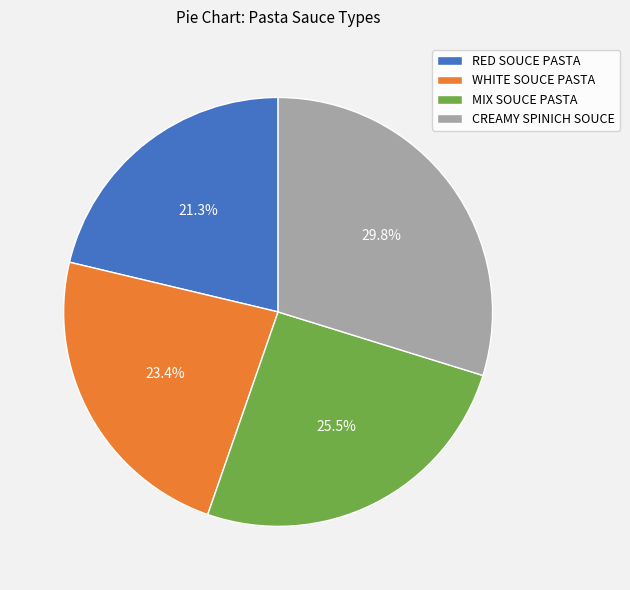

How many segments does this pie chart have?

4